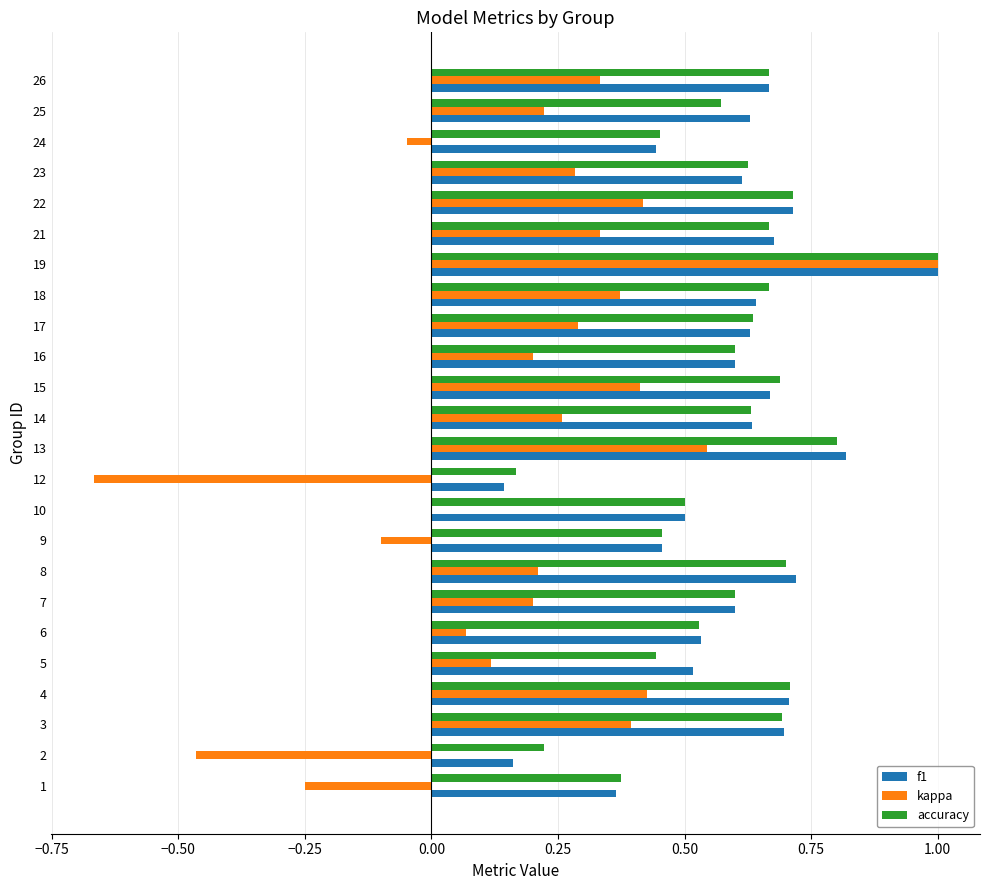

Which series changed the most between 17 and 19?

kappa